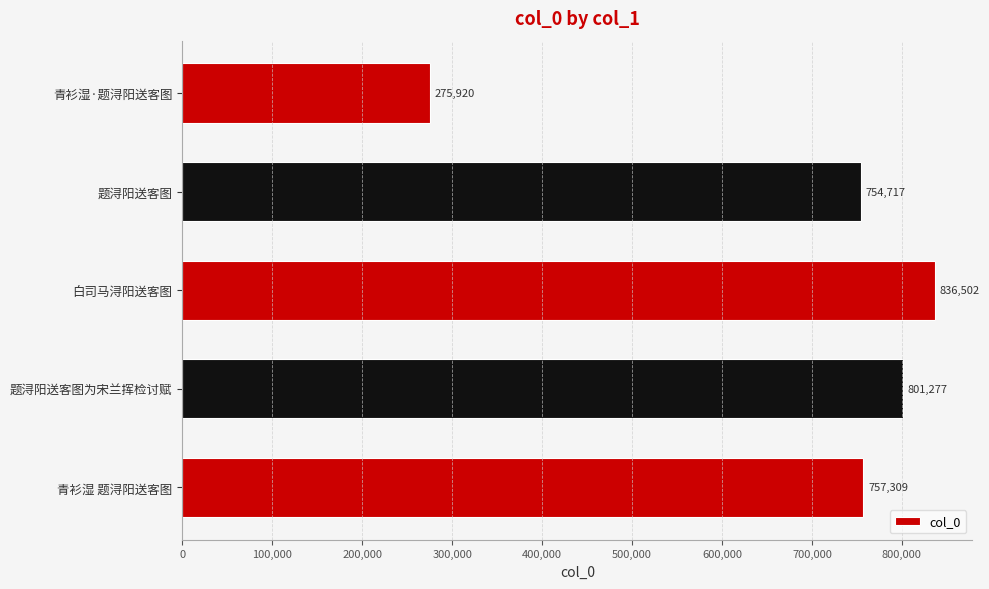

Reading top to bottom, transcribe all the data shown in this chart.

青衫湿·题浔阳送客图=275920	题浔阳送客图=754717	白司马浔阳送客图=836502	题浔阳送客图为宋兰挥检讨赋=801277	青衫湿 题浔阳送客图=757309